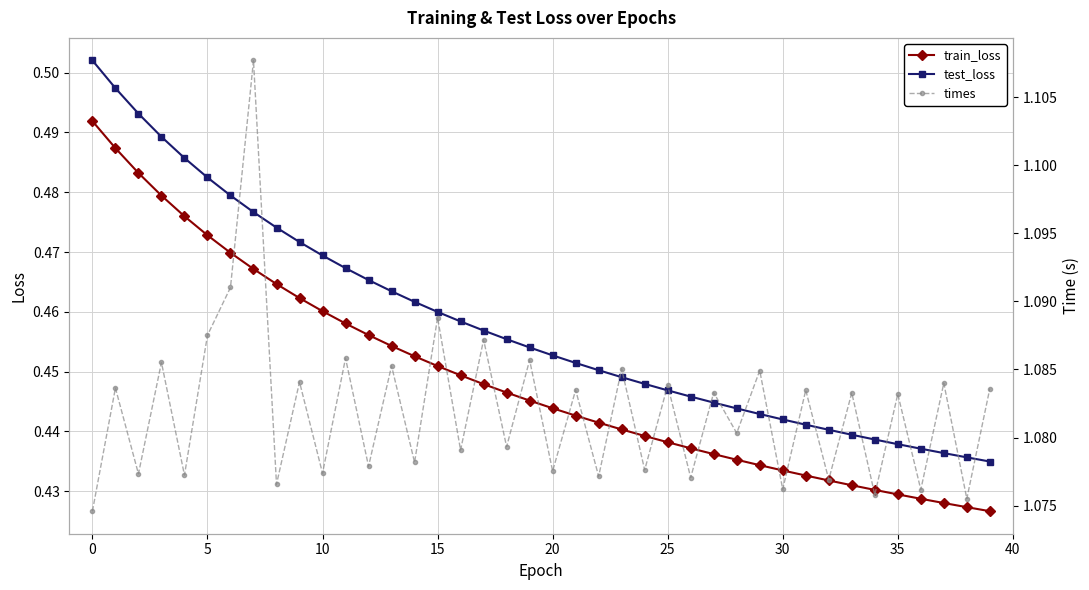

What is the spread (max minus min) of values at 15?

0.6